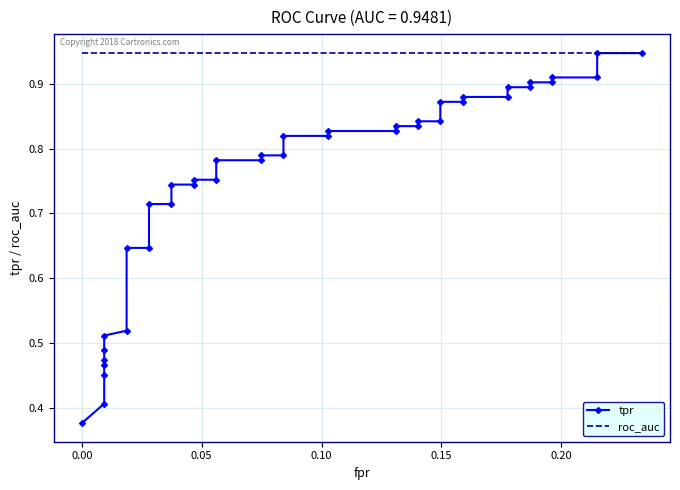

What is the average value of the roc_auc series?

0.9